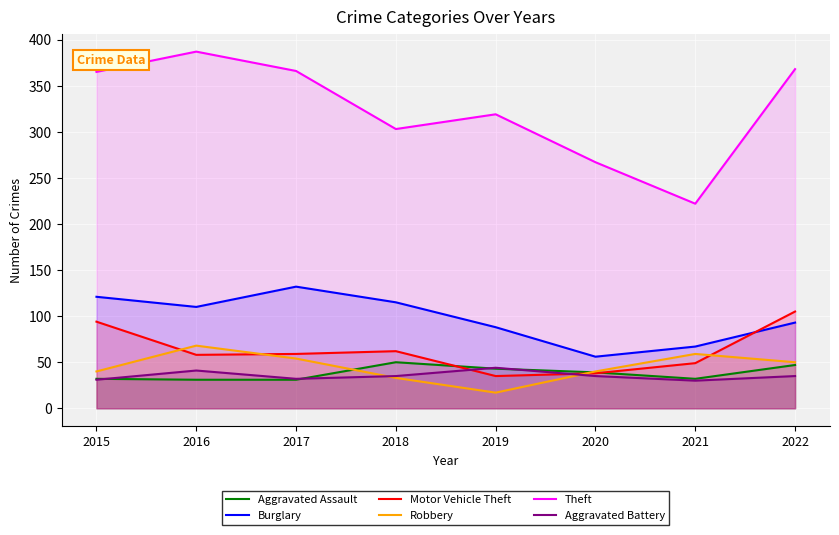

Which series changed the most between 2018 and 2019?

Burglary